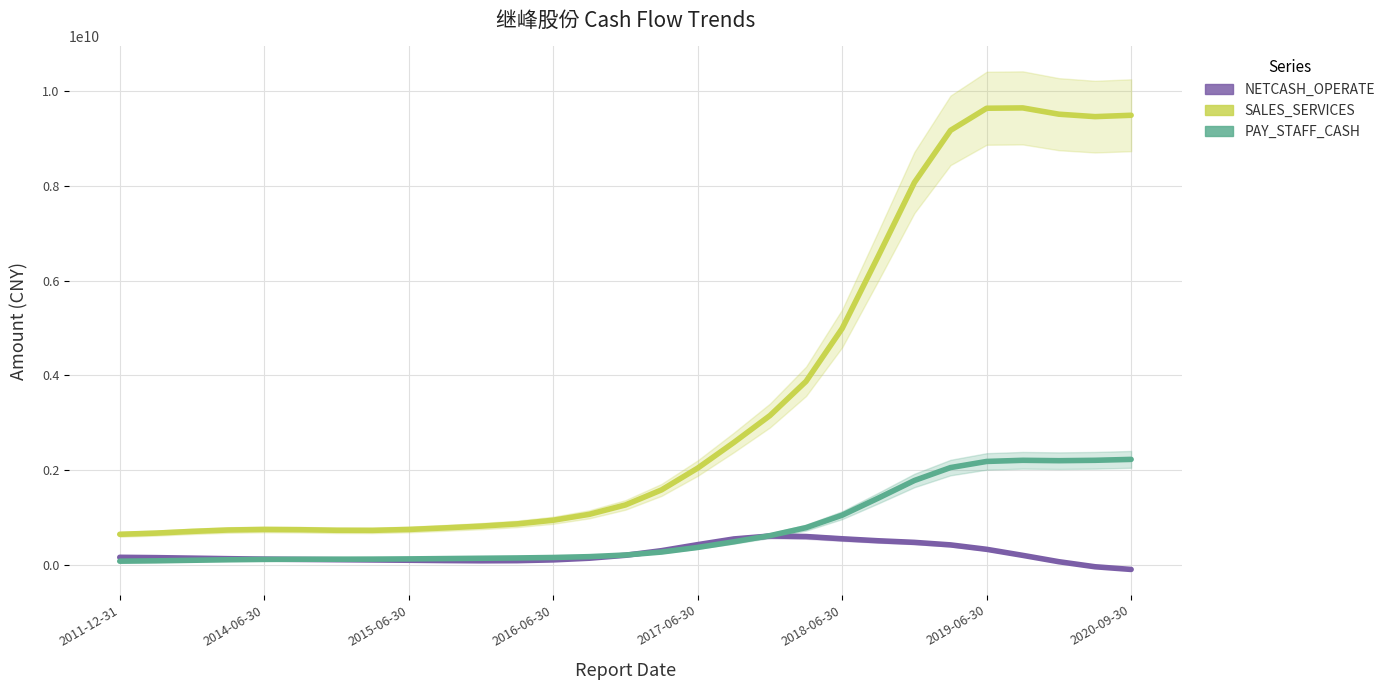

The value of PAY_STAFF_CASH at 2014-06-30 is 40240510.4. True or false?

False